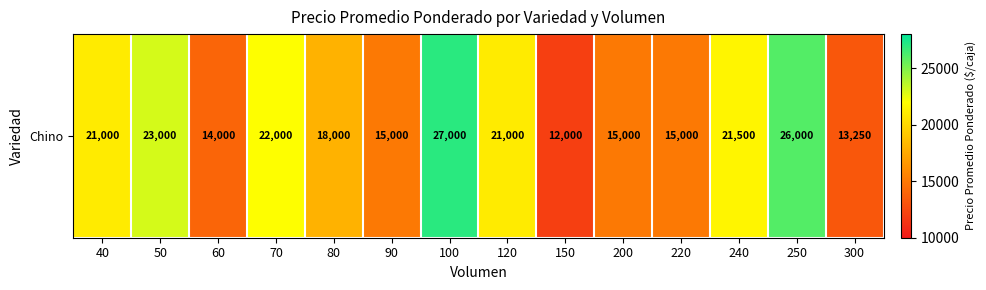

Where is the data nearest to the value 19500?

40